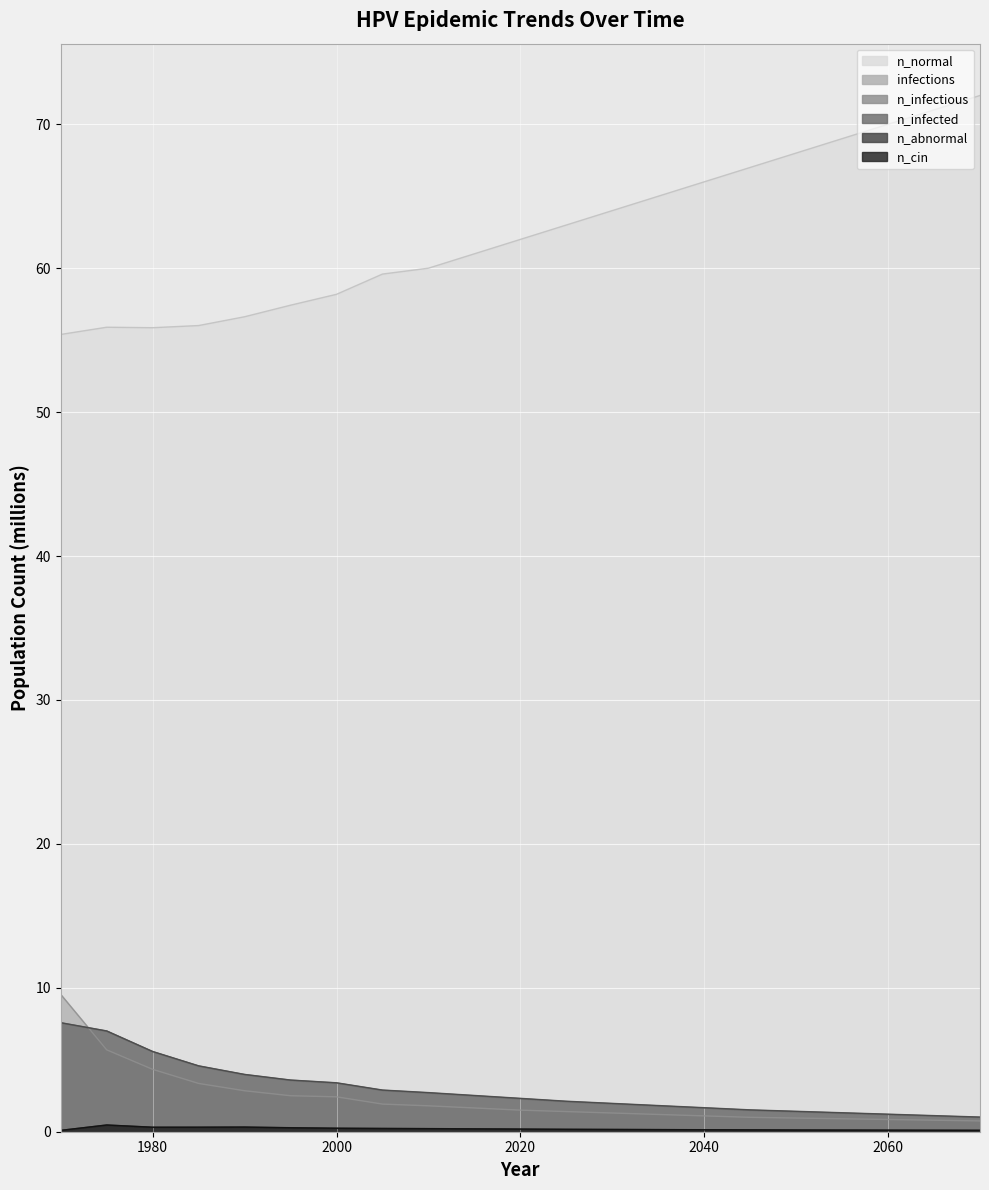

What is the difference between the highest and lowest values at 1970?

55.3